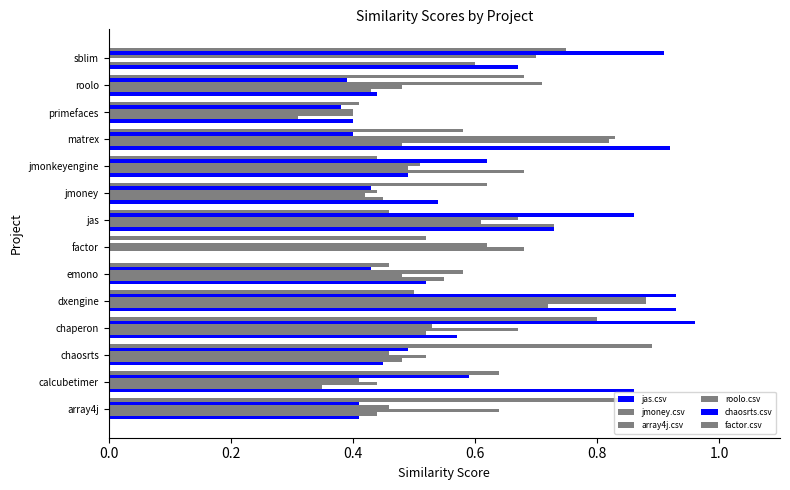

Reading left to right, list all the values displayed in this chart.

jas.csv: 0.4	0.9	0.5	0.6	0.9	0.5	0.0	0.7	0.5	0.5	0.9	0.4	0.4	0.7
jmoney.csv: 0.4	0.3	0.5	0.5	0.7	0.6	0.0	0.7	0.5	0.7	0.5	0.3	0.4	0.6
array4j.csv: 0.6	0.4	0.5	0.7	0.9	0.5	0.7	0.6	0.4	0.5	0.8	0.4	0.5	0.0
roolo.csv: 0.5	0.4	0.5	0.5	0.9	0.6	0.6	0.7	0.4	0.5	0.8	0.4	0.7	0.7
chaosrts.csv: 0.4	0.6	0.5	1.0	0.9	0.4	0.0	0.9	0.4	0.6	0.4	0.4	0.4	0.9
factor.csv: 0.9	0.6	0.9	0.8	0.5	0.5	0.5	0.5	0.6	0.4	0.6	0.4	0.7	0.8